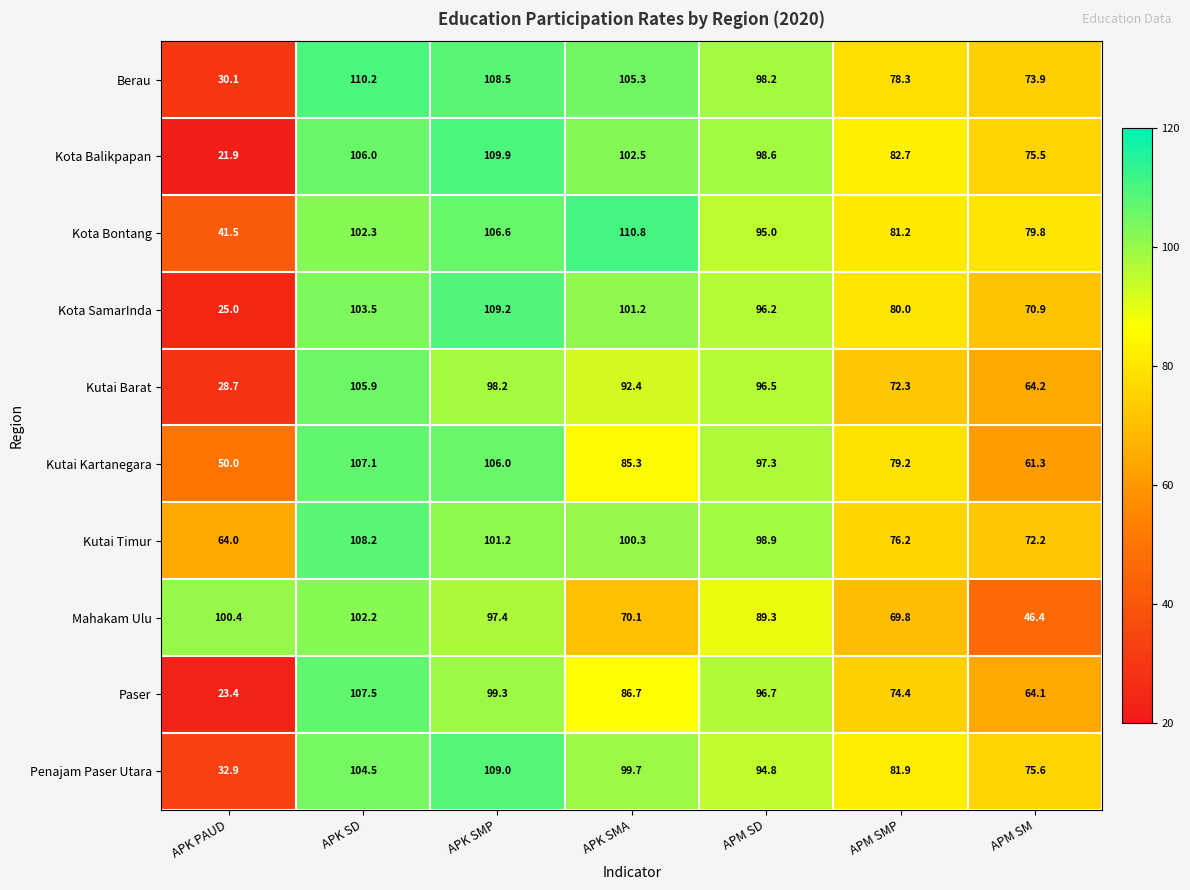

True or false: Kutai Kartanegara has a value of 25.2 at APM SMP.

False